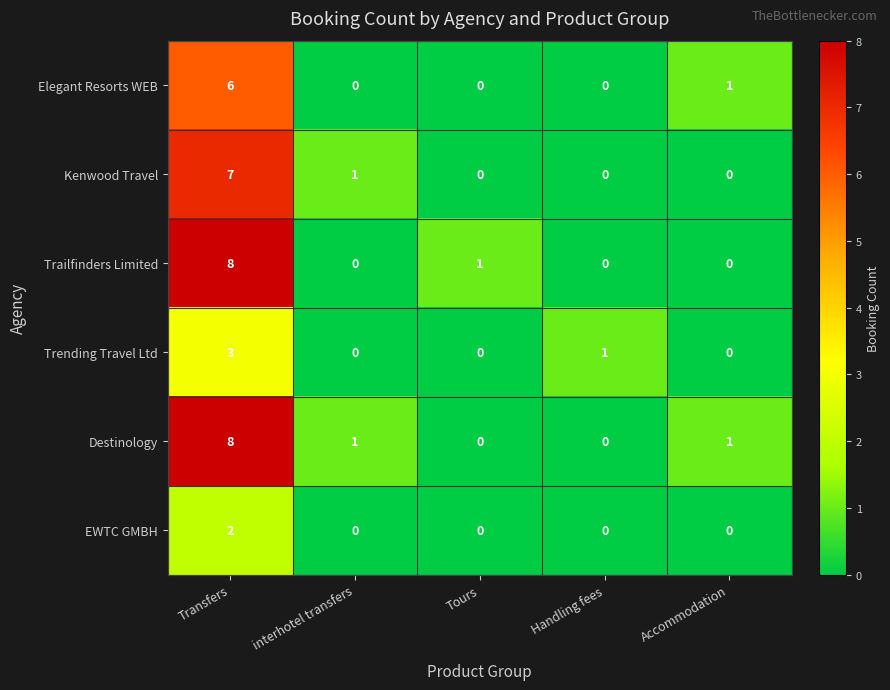

True or false: Elegant Resorts WEB has a value of 3 at Handling fees.

False